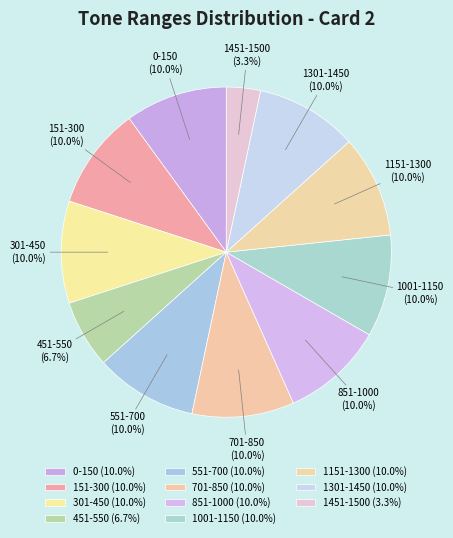

Does 551-700 account for over 50% of the chart?

No